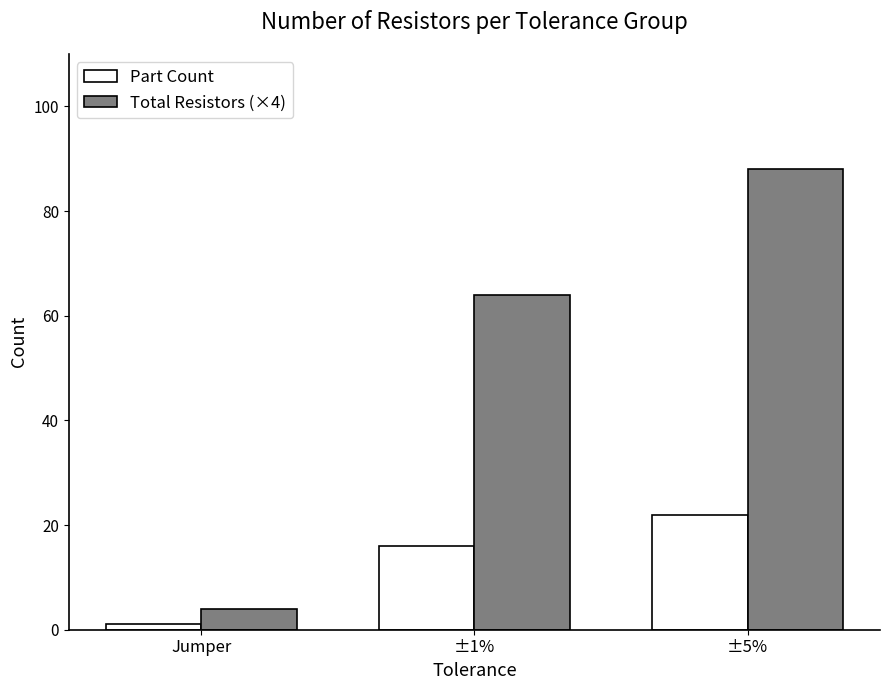

Which series changed the most between ±1% and ±5%?

Total Resistors (×4)